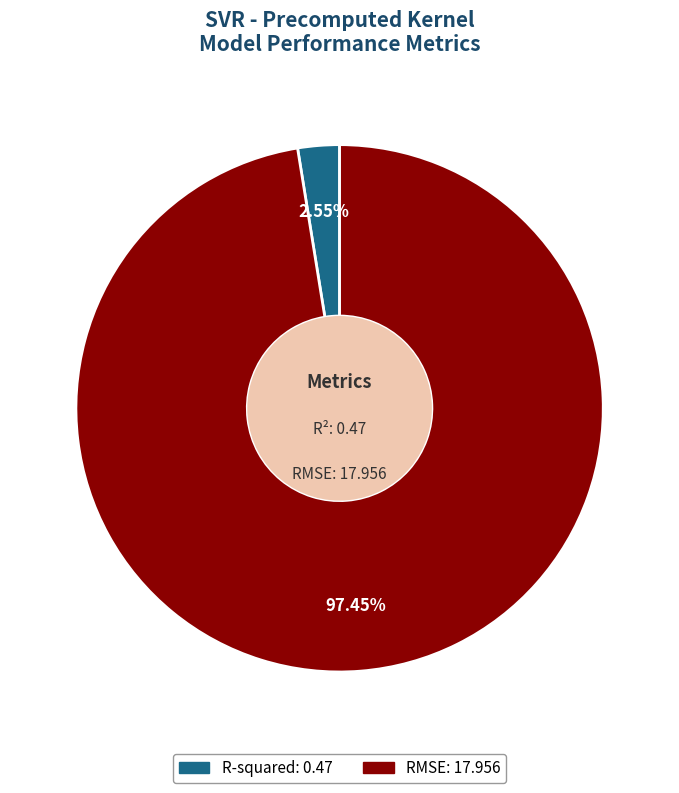

Do RMSE and R-squared together represent more than half of the pie?

Yes